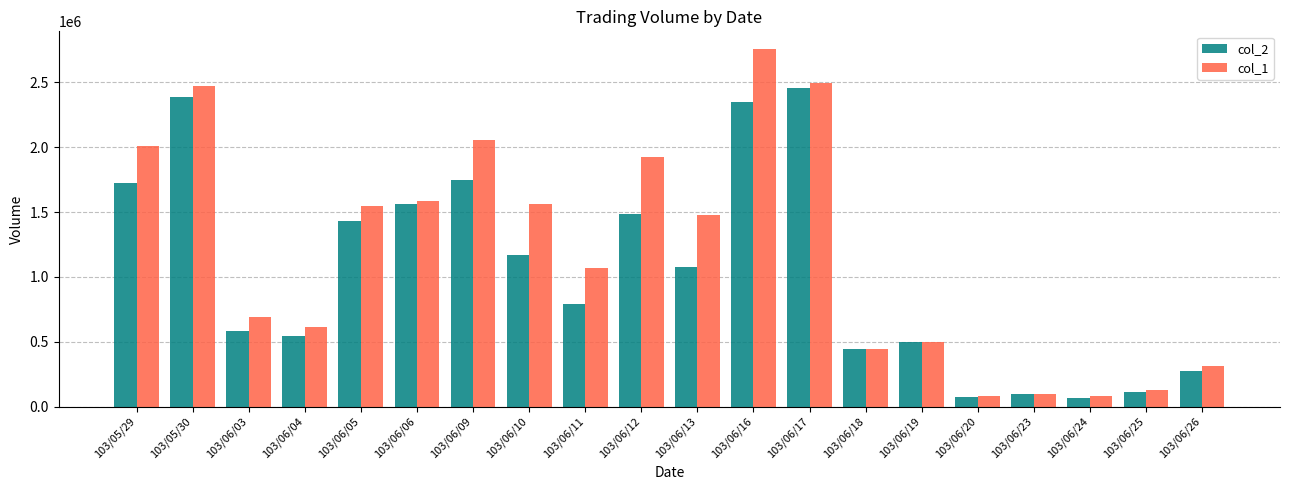

What is the label of the 3rd bar from the right?

103/06/24